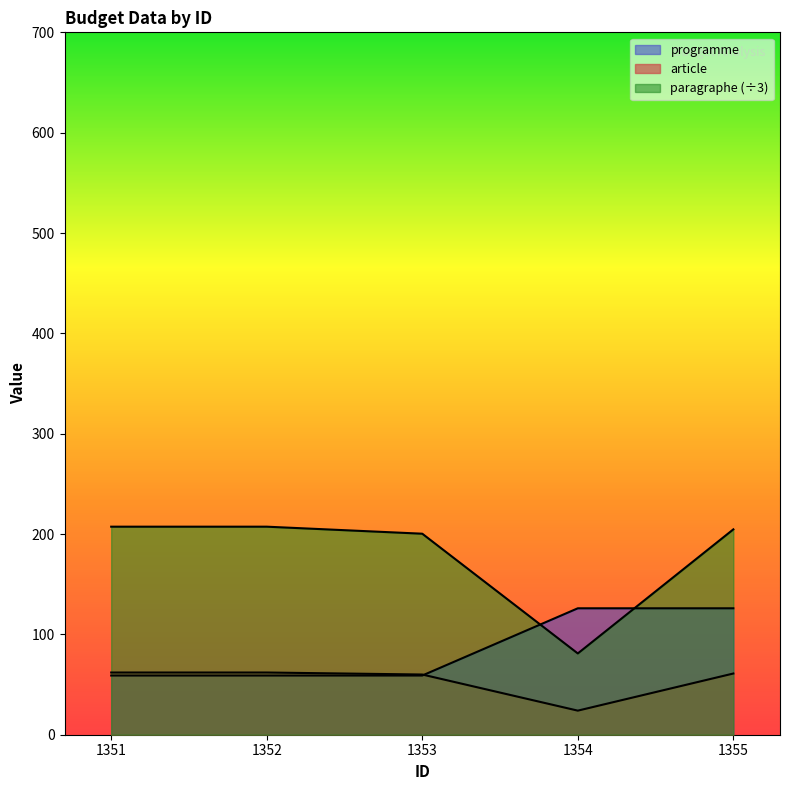

What is the average value of the programme series?

85.8